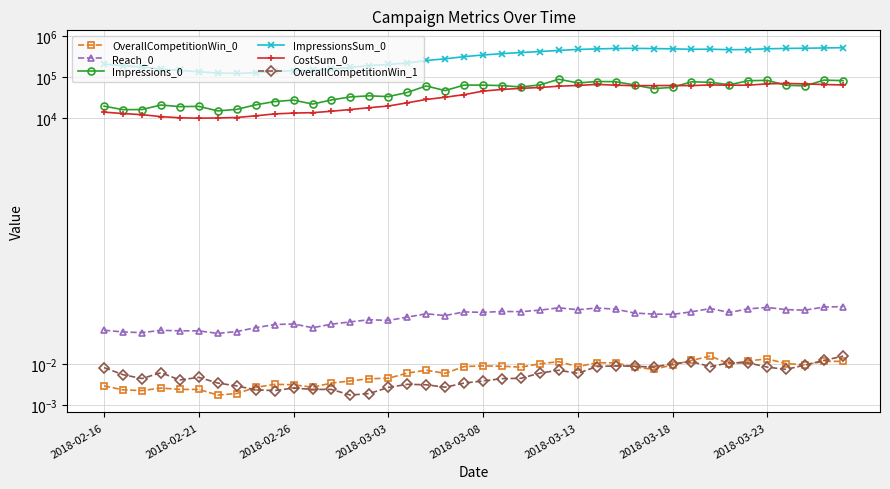

At which category is the sum across all series the highest?

39